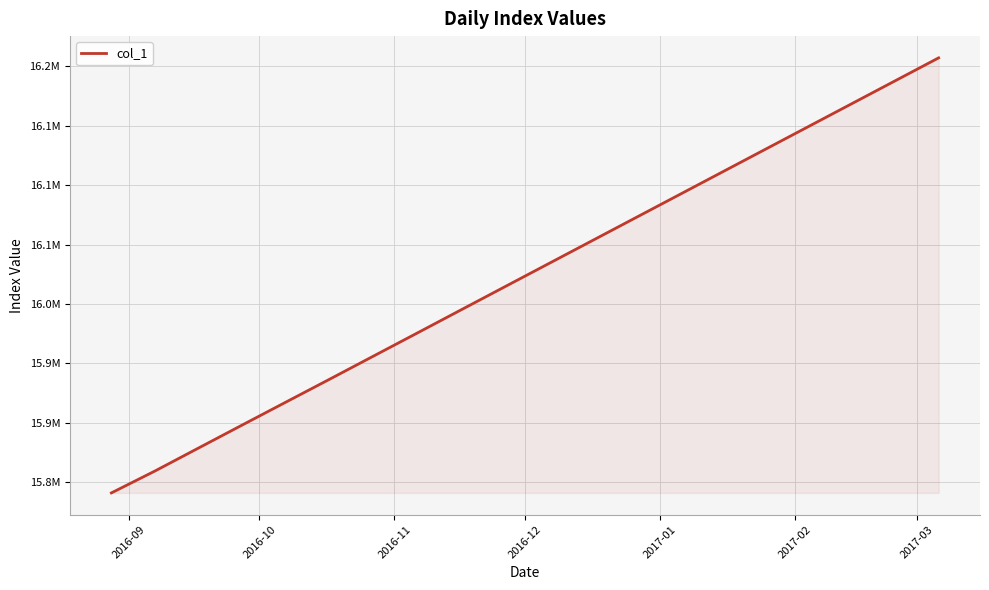

Is this an area chart (filled region under the line)?

Yes